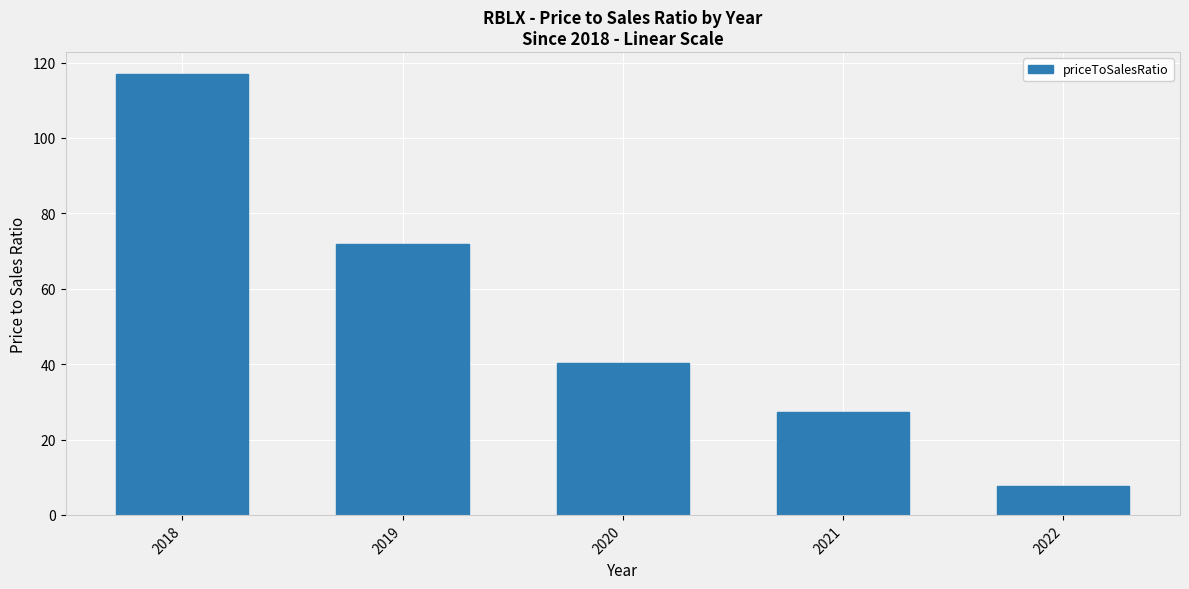

List the labels in order of value, smallest first.

2022, 2021, 2020, 2019, 2018